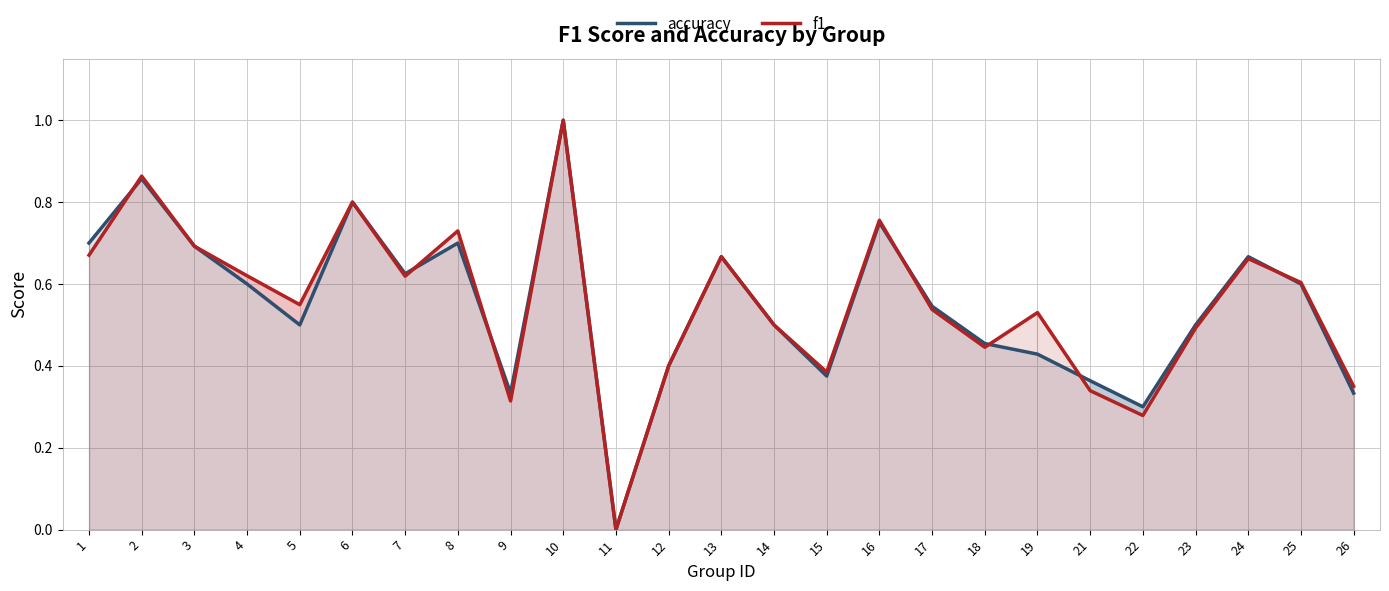

List the labels in order of accuracy value, largest first.

10, 2, 6, 16, 1, 8, 3, 13, 24, 7, 4, 25, 17, 5, 14, 23, 18, 19, 12, 15, 21, 9, 26, 22, 11